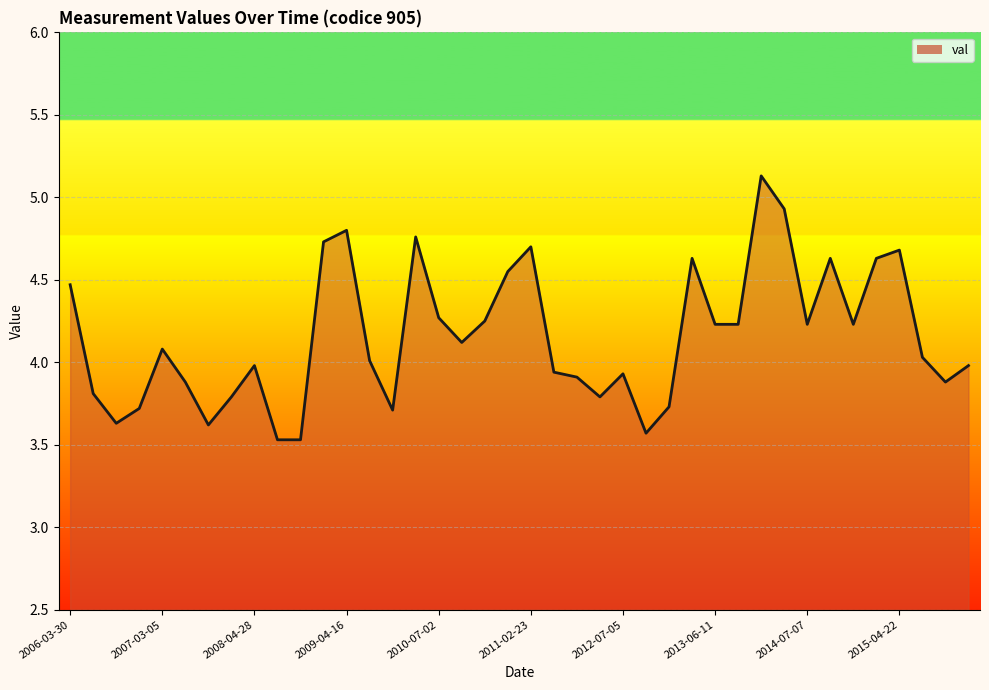

What is the minimum value shown in the chart?

3.5